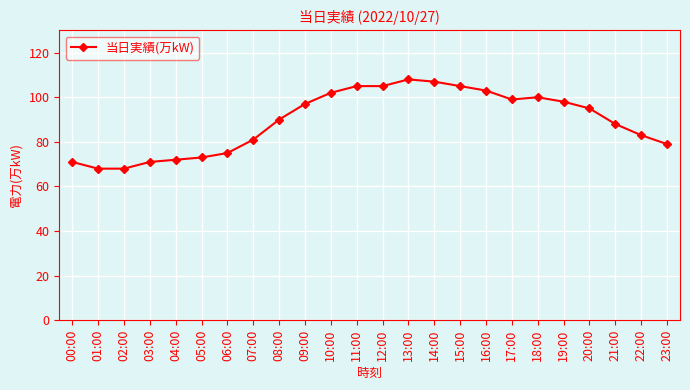

What is the average value?

89